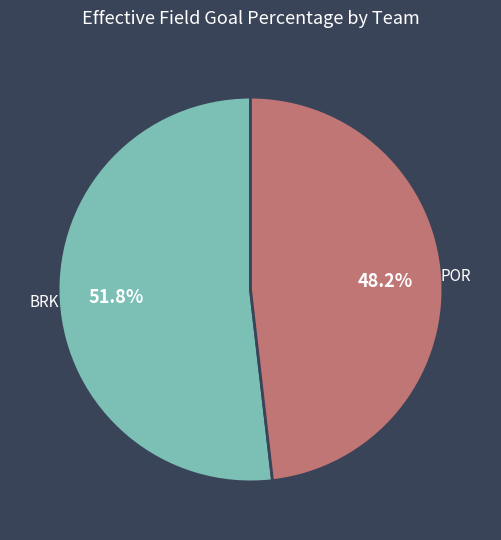

Is there any slice that represents more than half of the pie?

Yes